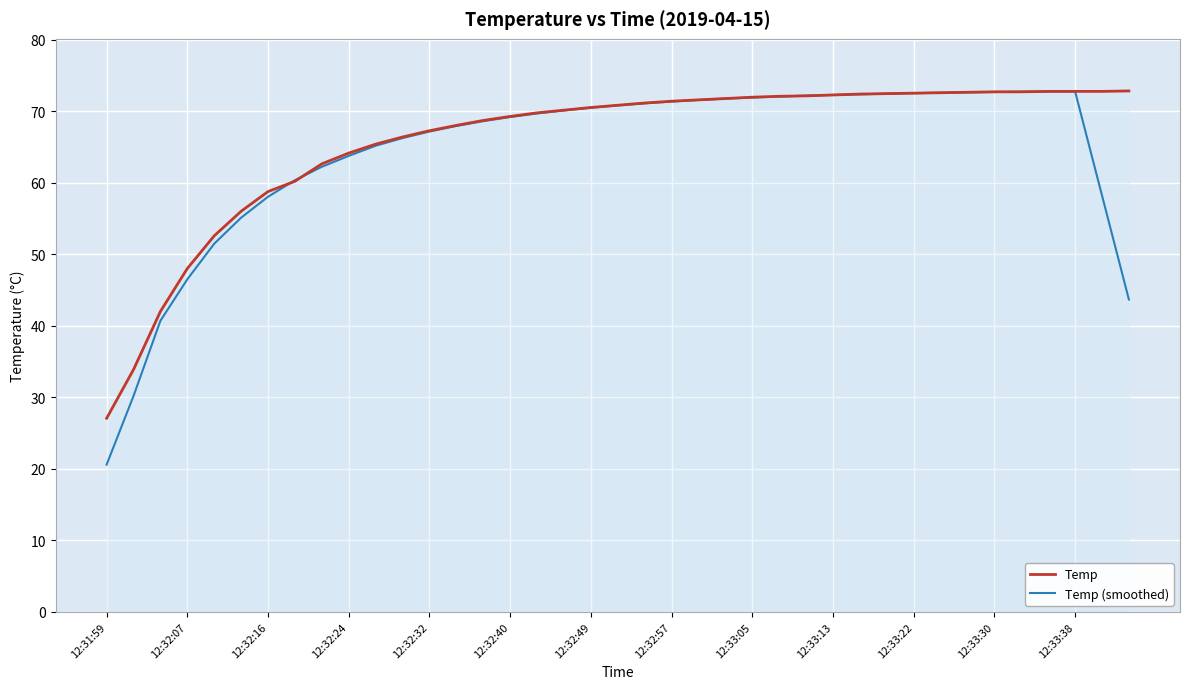

At how many categories does at least one series exceed 21?

39